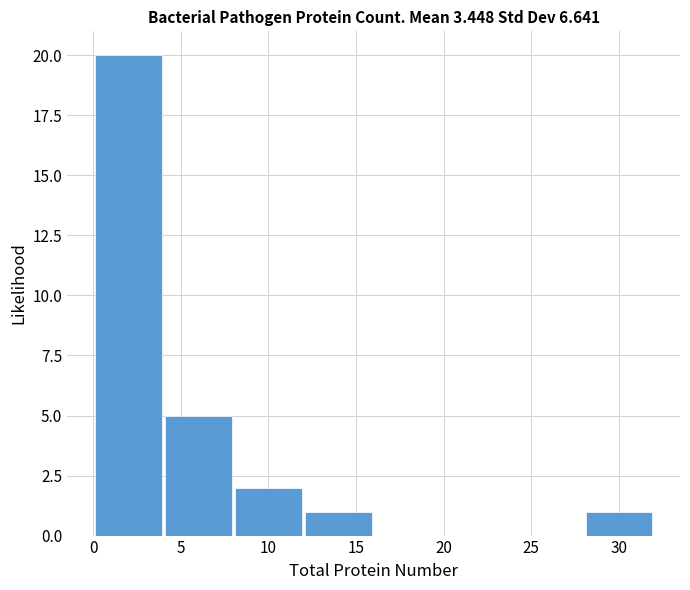

Reading left to right, transcribe this chart: for each bar, give the range it covers on the x-axis and its height. The values are not printed on the chart, so give them approximately, as read against the axis.

0 to 4: 20
4 to 8: 5
8 to 12: 2
12 to 16: 1
16 to 20: 0
20 to 24: 0
24 to 28: 0
28 to 32: 1